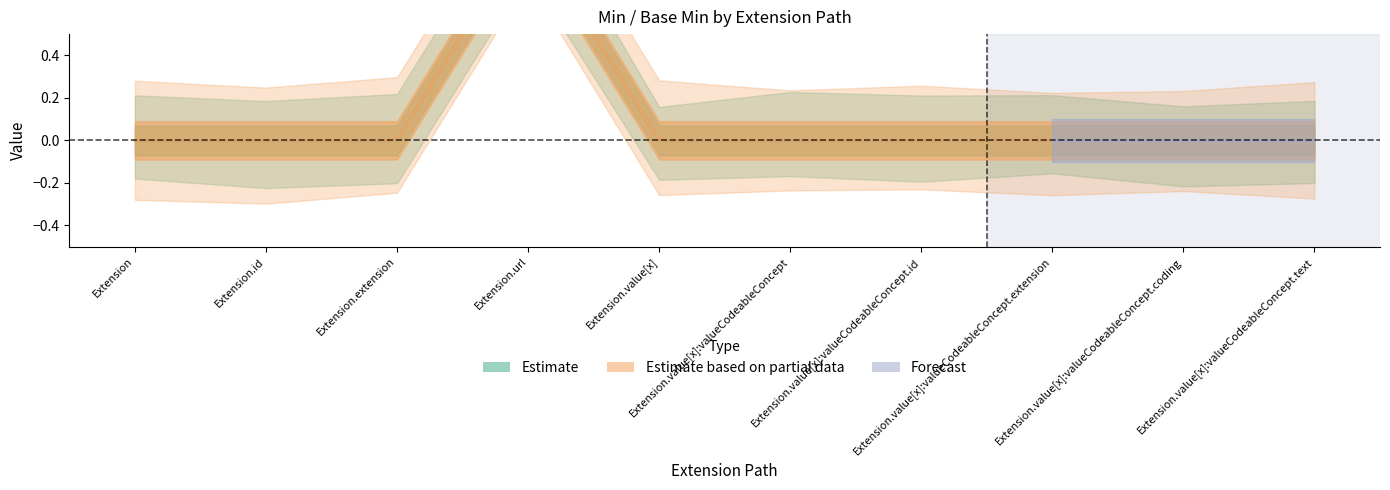

The Base Min series shows 0 at Extension.extension. True or false?

False